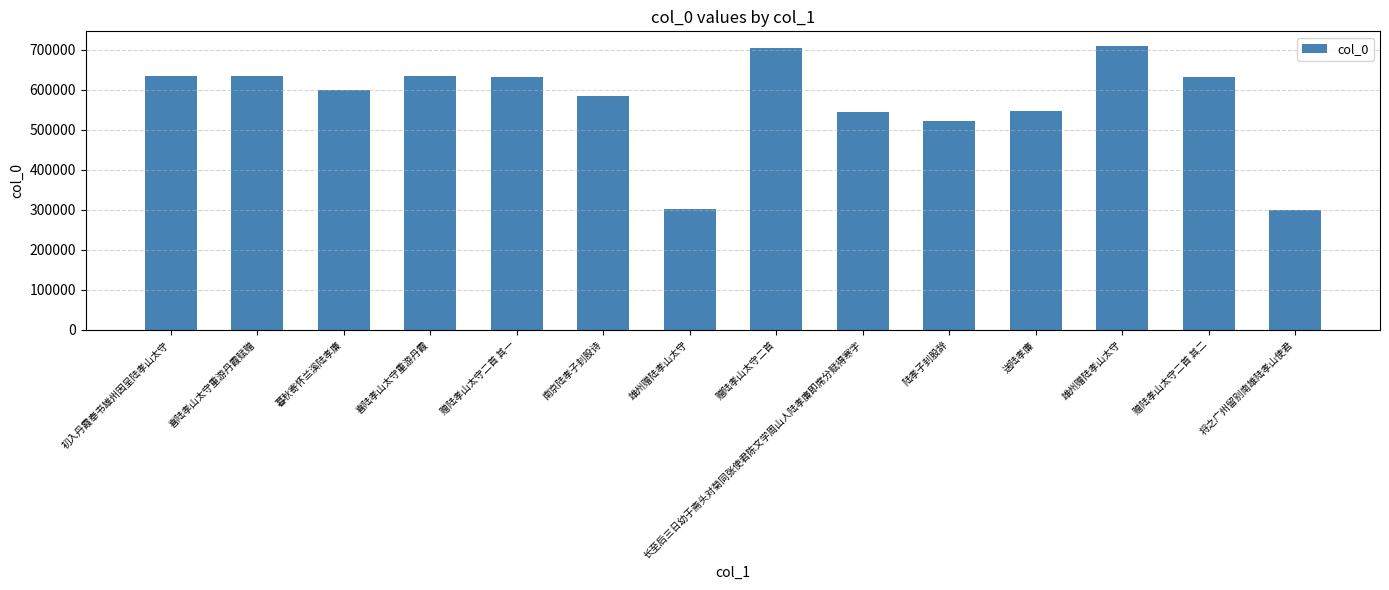

Which label corresponds to the largest value in the chart?

雄州赠陆孝山太守